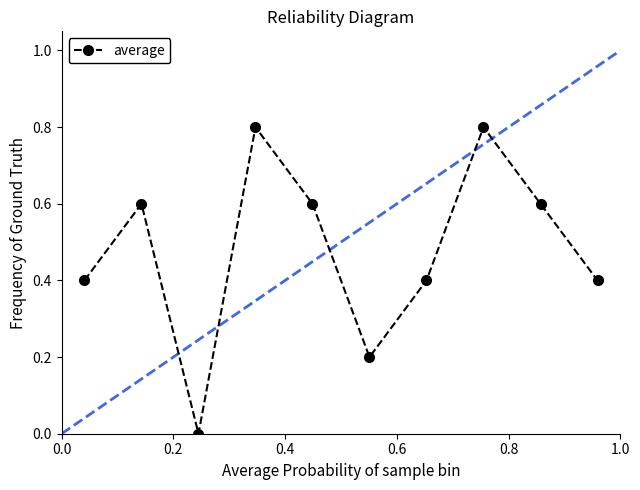

Does the chart display data point markers on the line(s)?

Yes